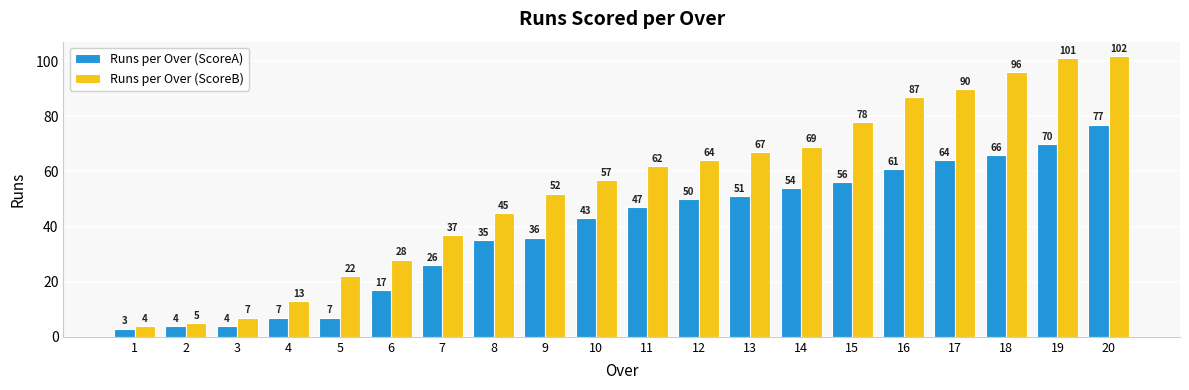

What is the total value across all series at 16?

148